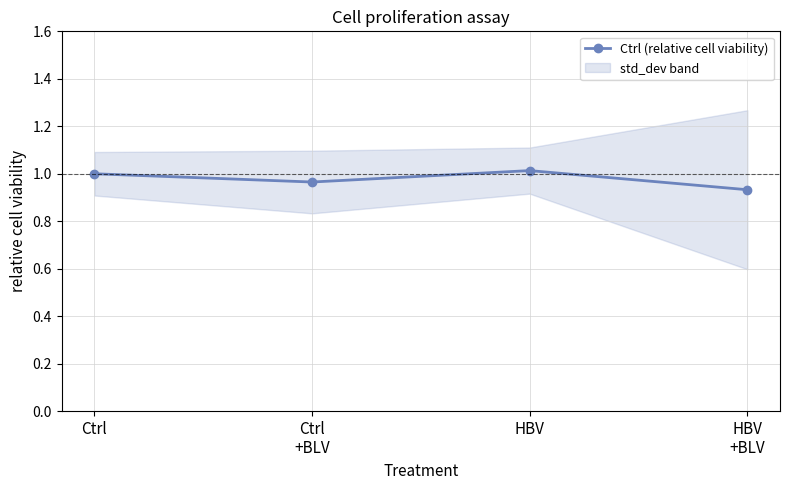

Count the number of data series in this chart.

1